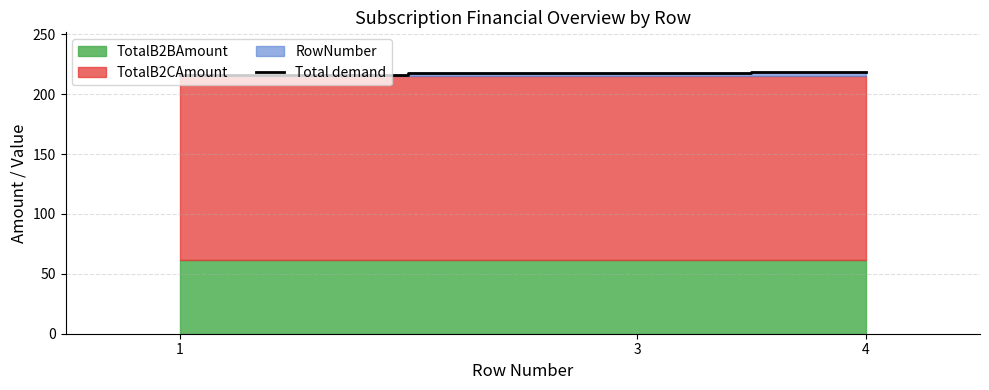

The chart shows a value of 352.6 at 3. True or false?

False